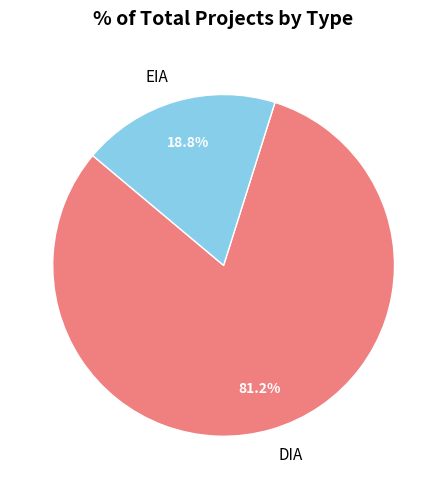

What percentage is the EIA slice, to the nearest percent?

19%